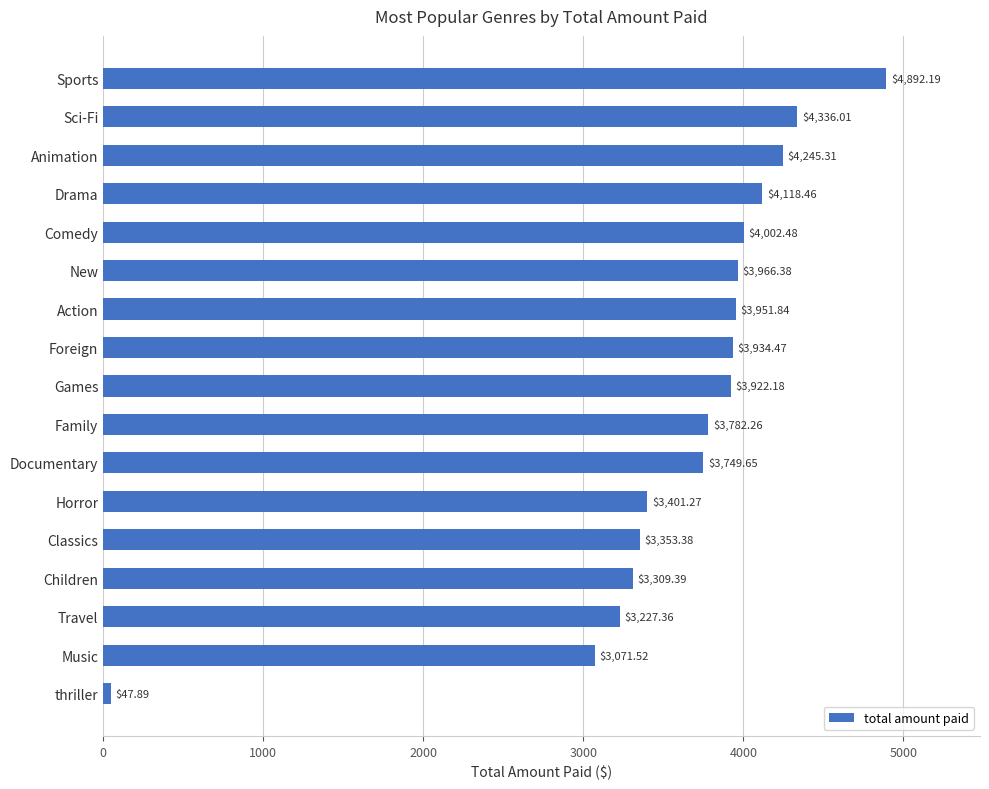

How many values are below 3922?

8